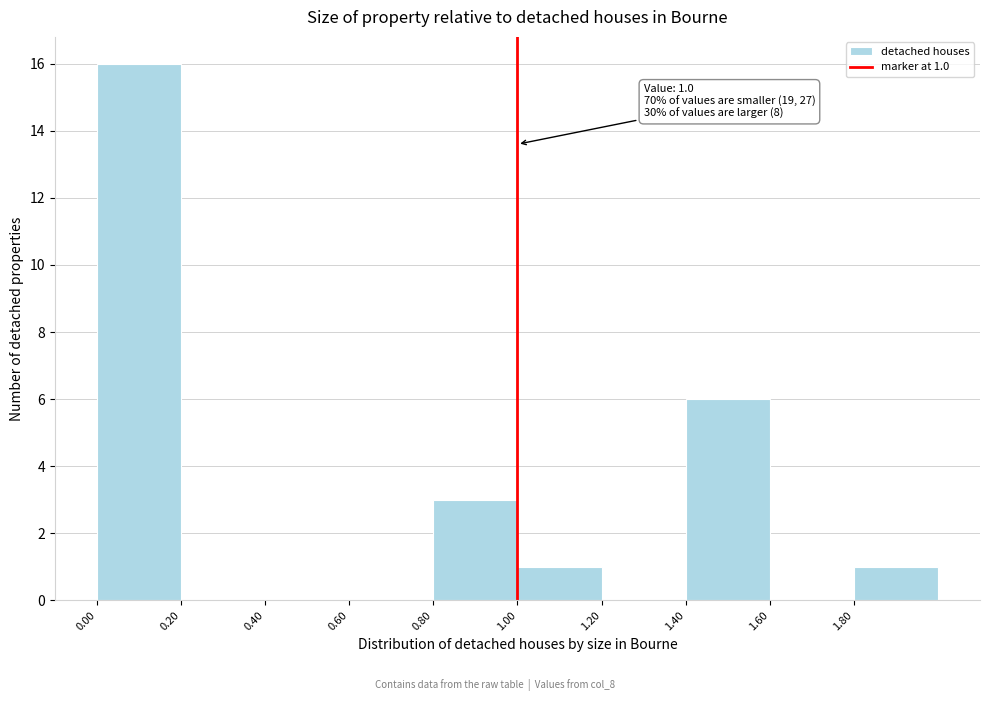

Over which range of the x-axis is the bar tallest?

0.0 to 0.2